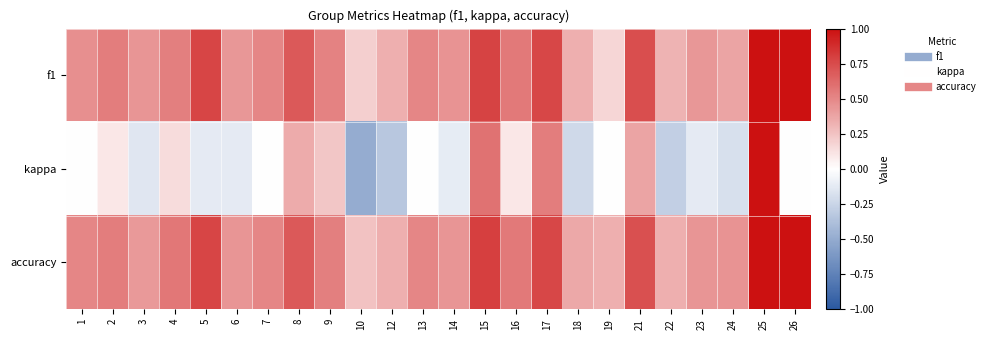

Which category has the highest value across all series?

25